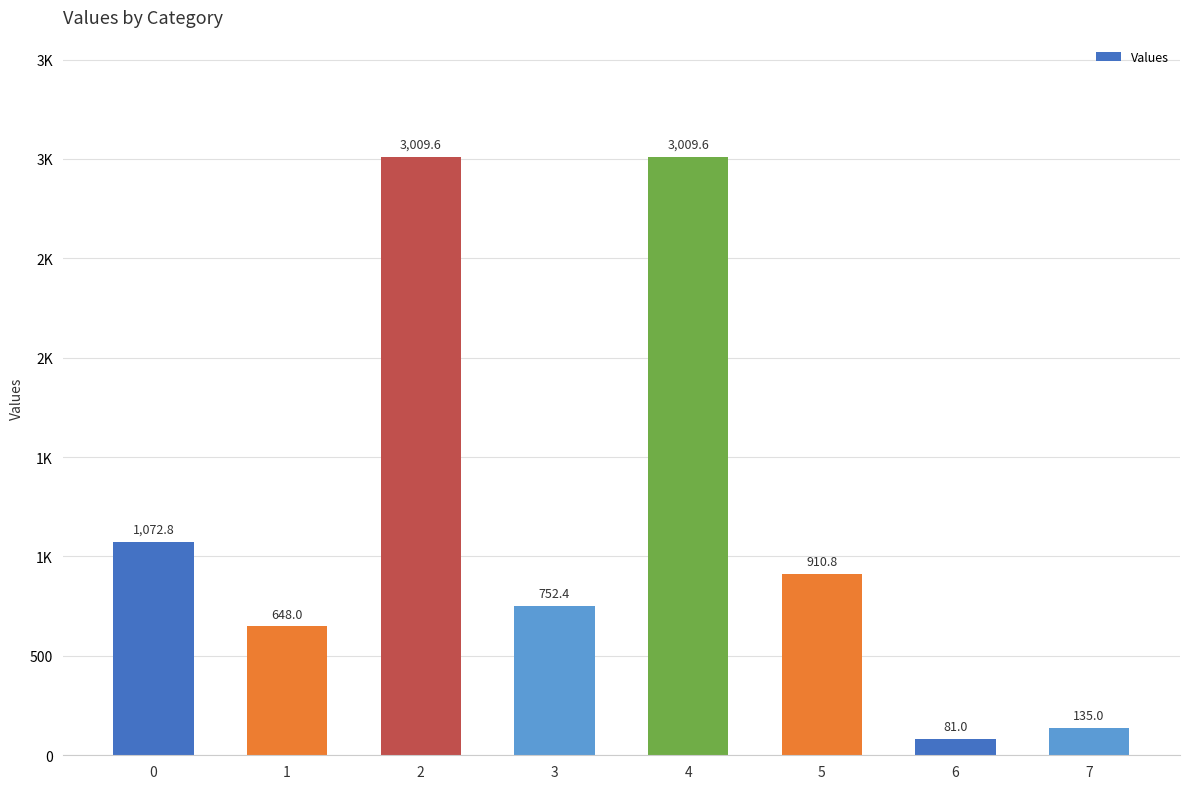

The value at 2 is 3009.6. True or false?

True